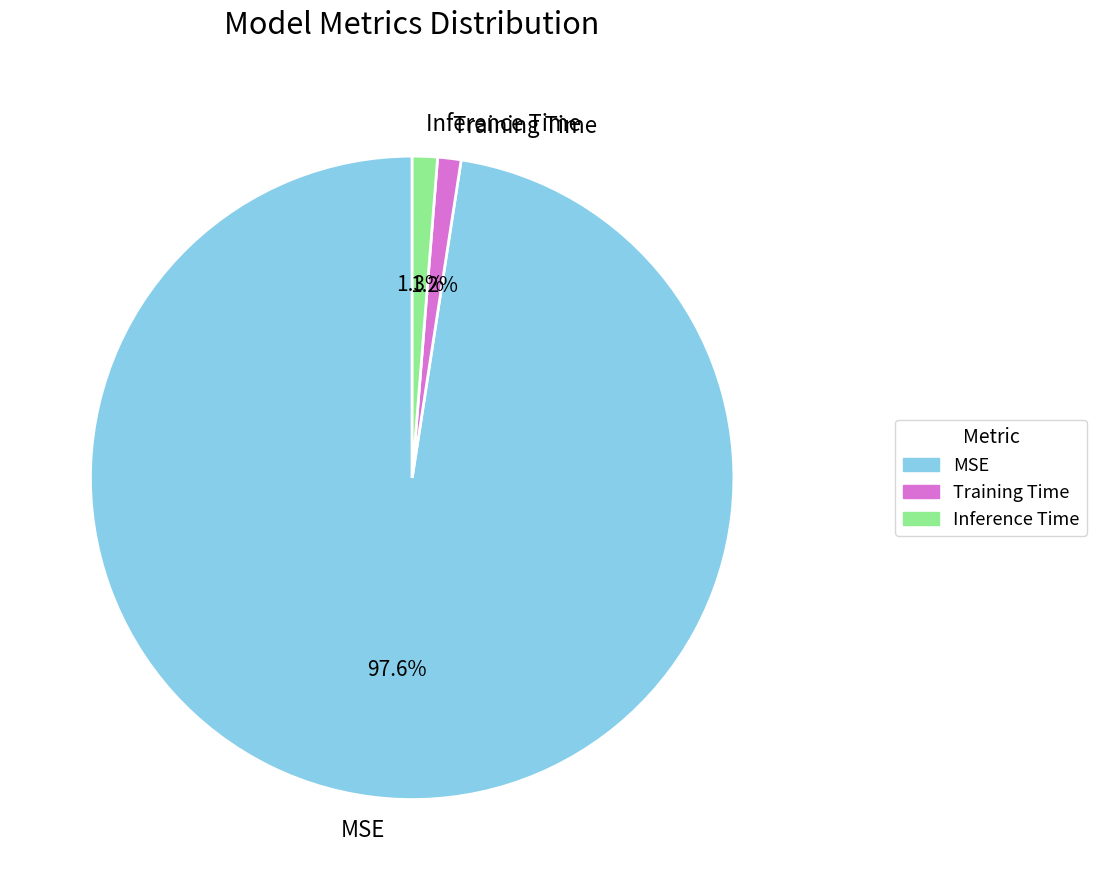

What is the majority slice?

MSE